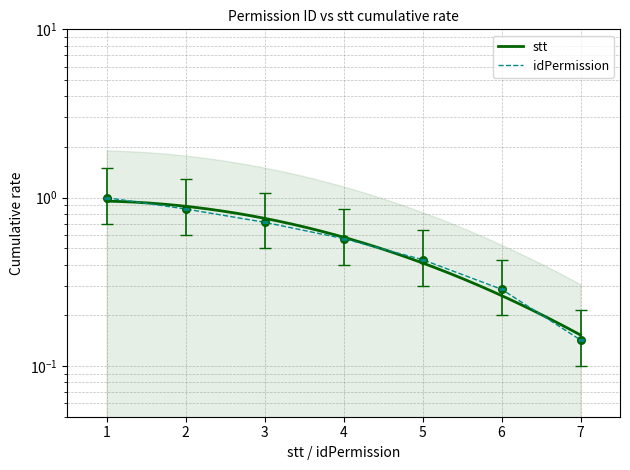

What are all the series names shown in the legend?

stt, idPermission